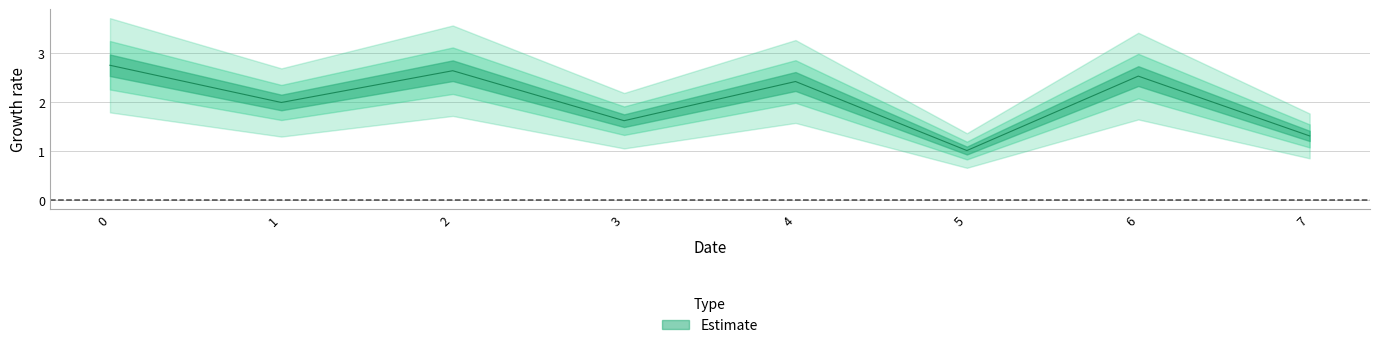

True or false: the data shows 2.0 at 1.

True